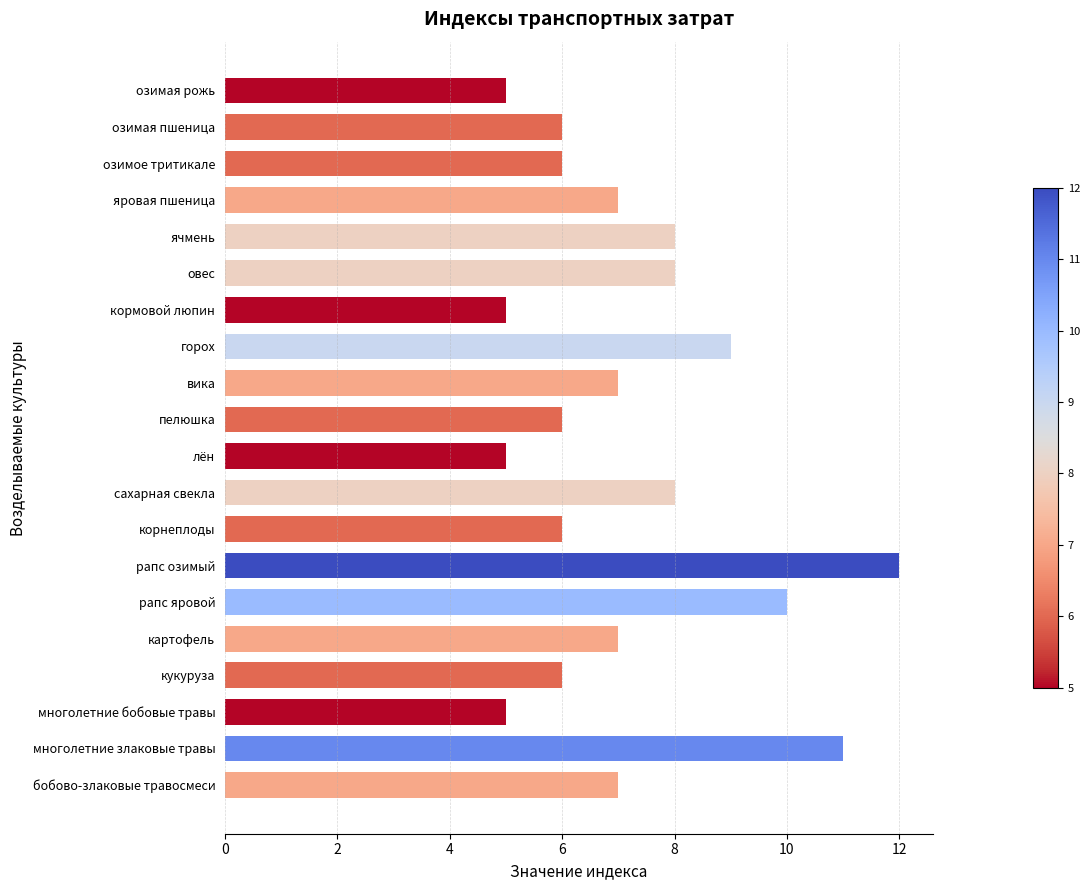

The value at картофель is 7. True or false?

True